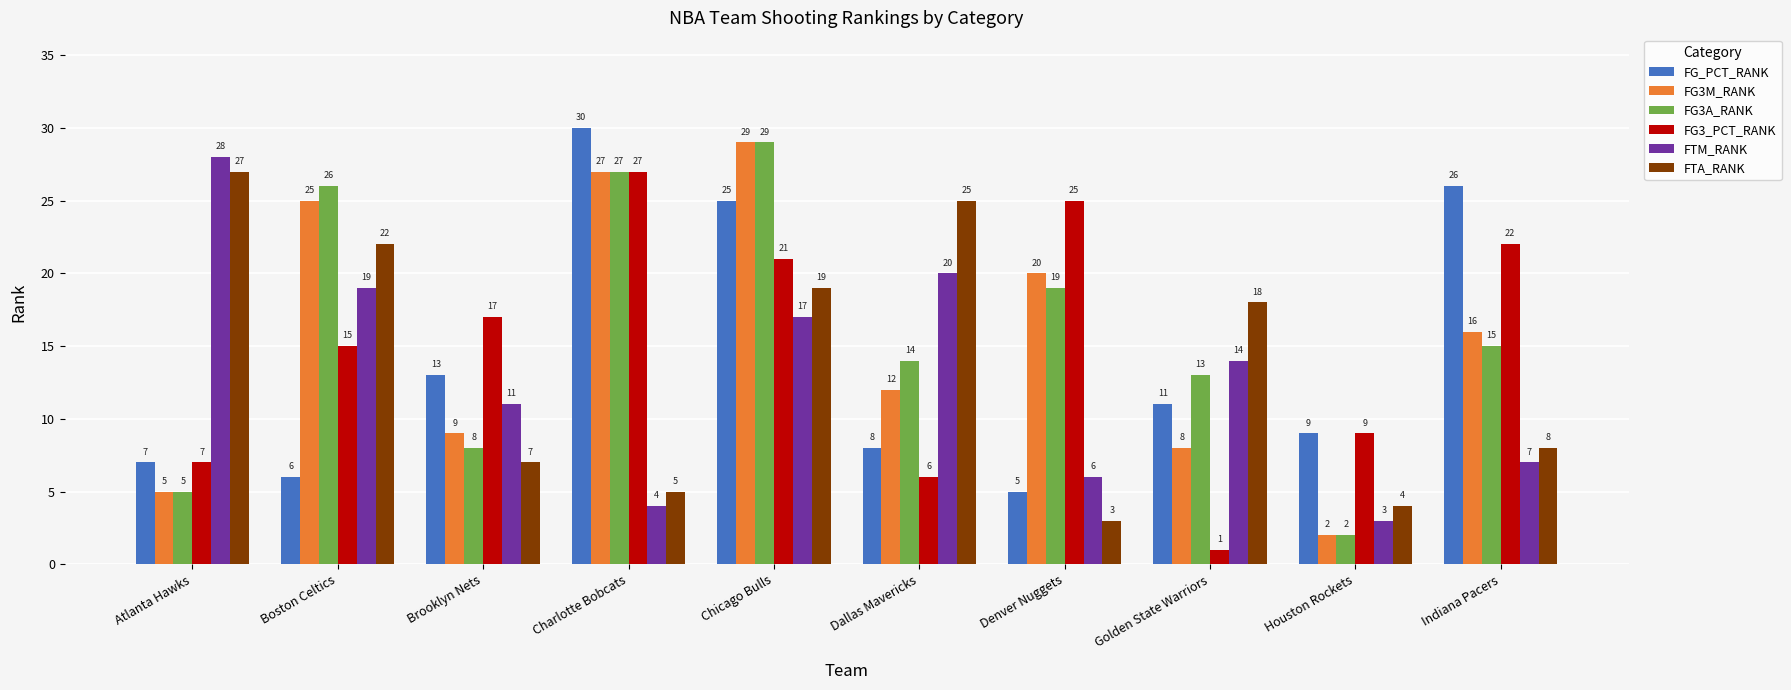

What position from the left is Atlanta Hawks?

1